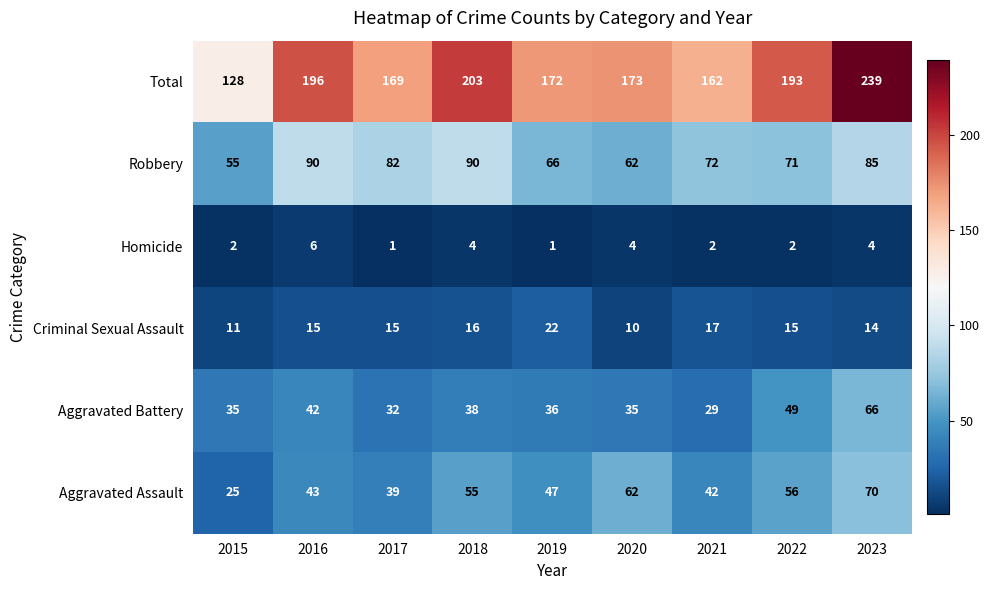

Rank the series by their maximum value, from highest to lowest.

Total, Robbery, Aggravated Assault, Aggravated Battery, Criminal Sexual Assault, Homicide